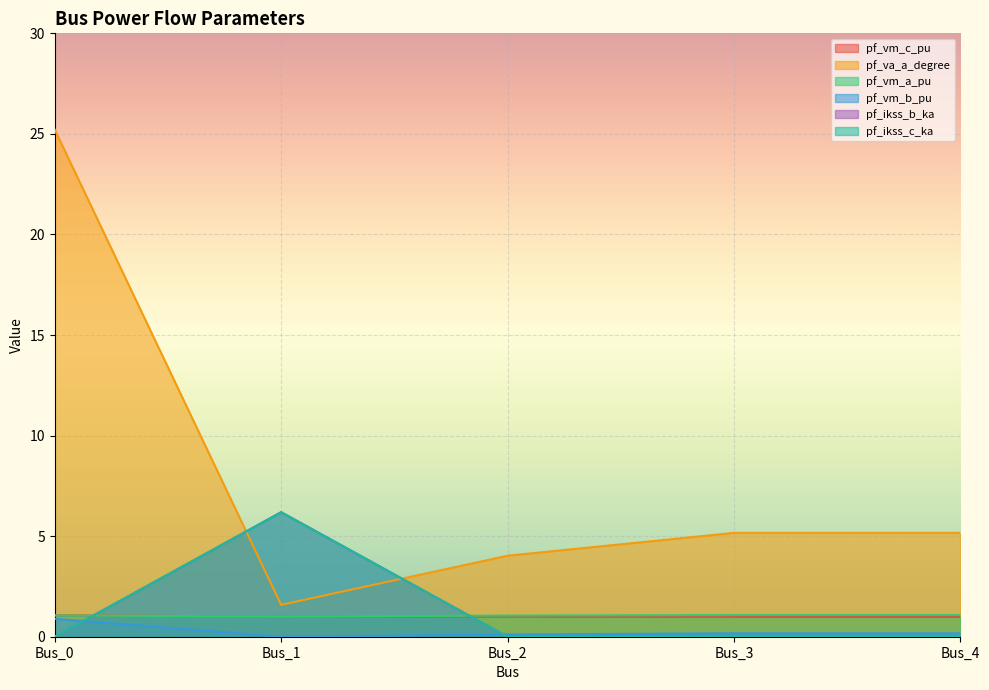

How many values in pf_ikss_b_ka are above zero?

1